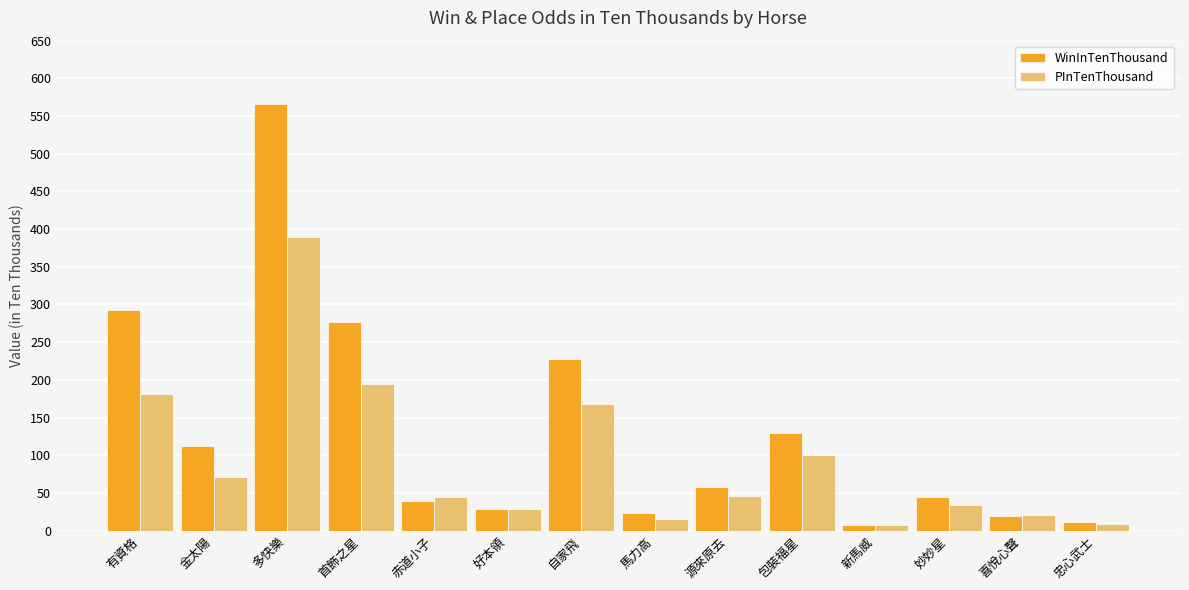

How many bars are there in each group?

2